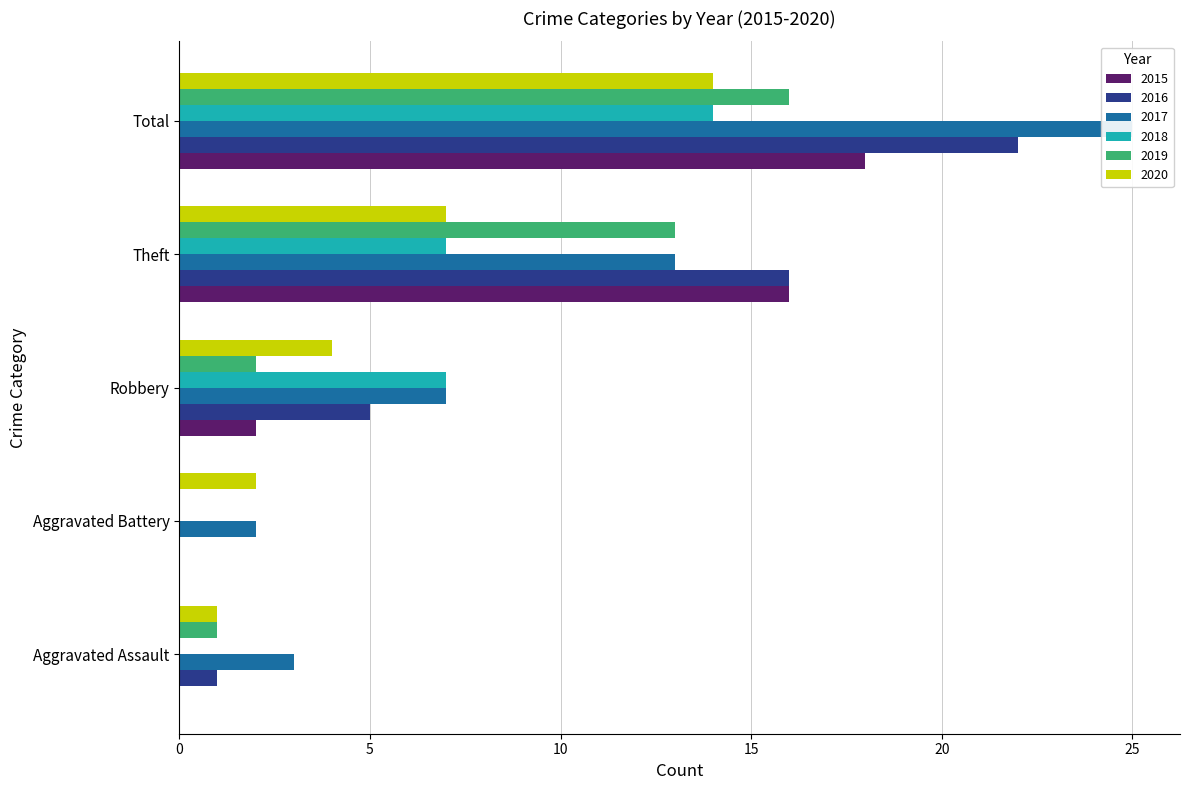

List the labels in order of 2015 value, largest first.

Total, Theft, Robbery, Aggravated Assault, Aggravated Battery